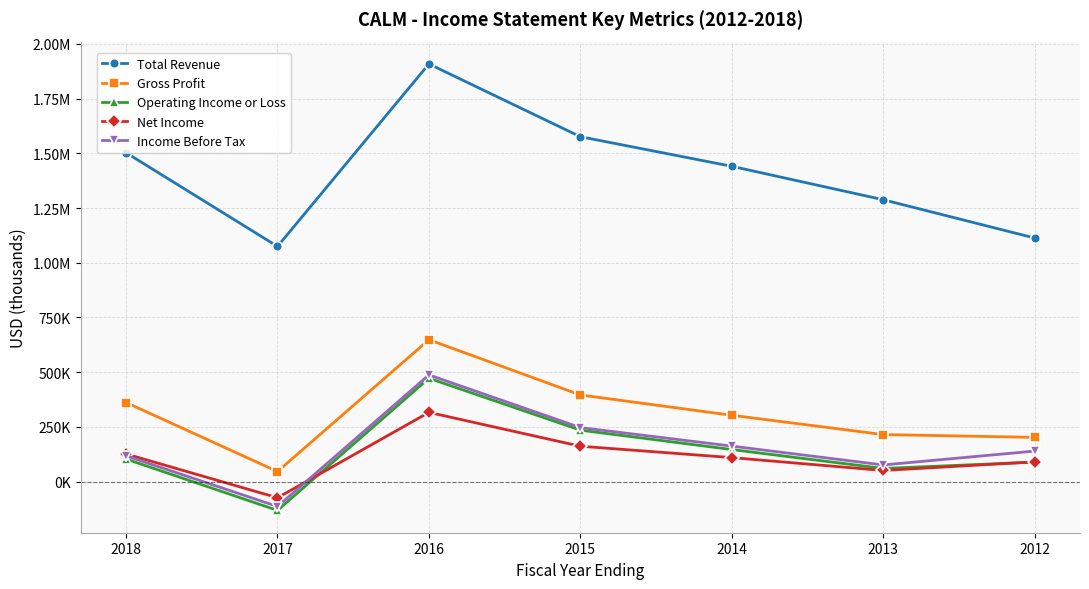

What are all the series names shown in the legend?

Total Revenue, Gross Profit, Operating Income or Loss, Net Income, Income Before Tax